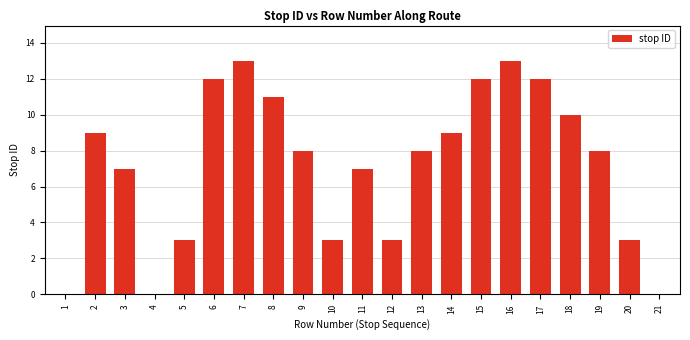

Reading left to right, list all the values displayed in this chart.

1=0	2=9	3=7	4=0	5=3	6=12	7=13	8=11	9=8	10=3	11=7	12=3	13=8	14=9	15=12	16=13	17=12	18=10	19=8	20=3	21=0